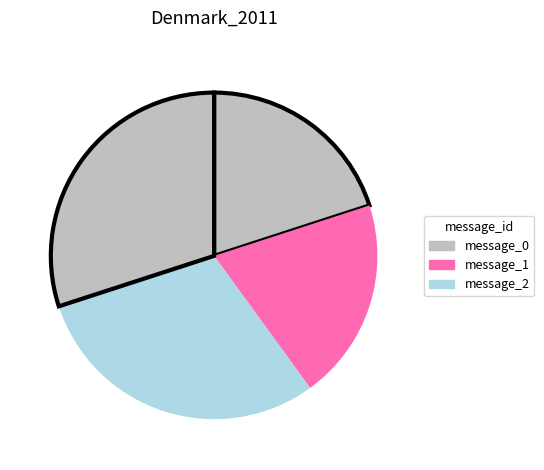

How many segments does this pie chart have?

4